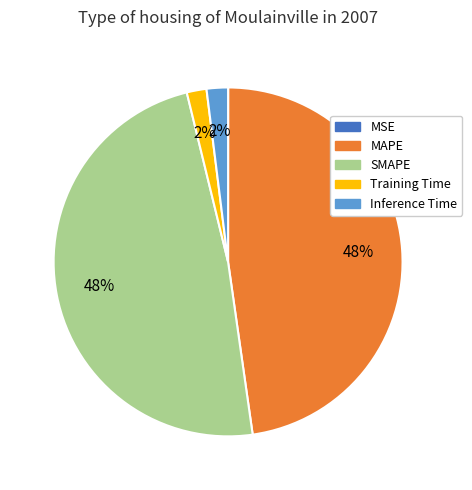

True or false: SMAPE accounts for 48% of the total.

True